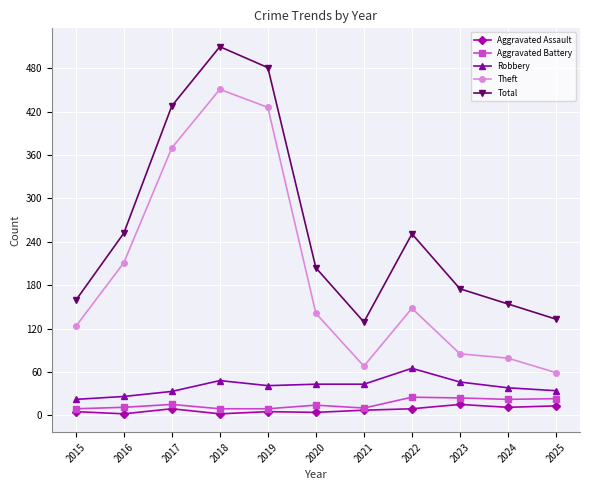

True or false: Aggravated Assault has more than 1 points higher than both neighbors.

True